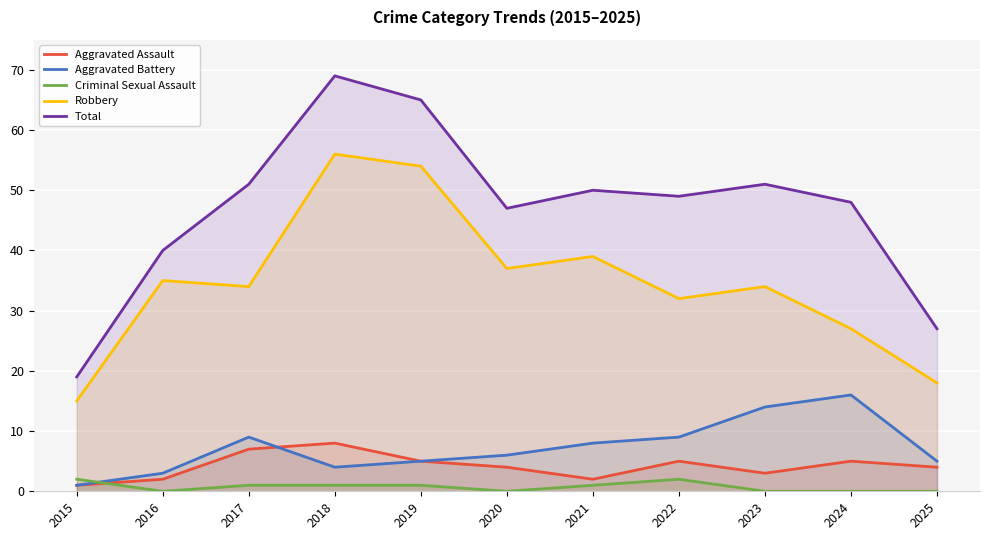

List the labels in order of Aggravated Battery value, smallest first.

2015, 2016, 2018, 2019, 2025, 2020, 2021, 2017, 2022, 2023, 2024